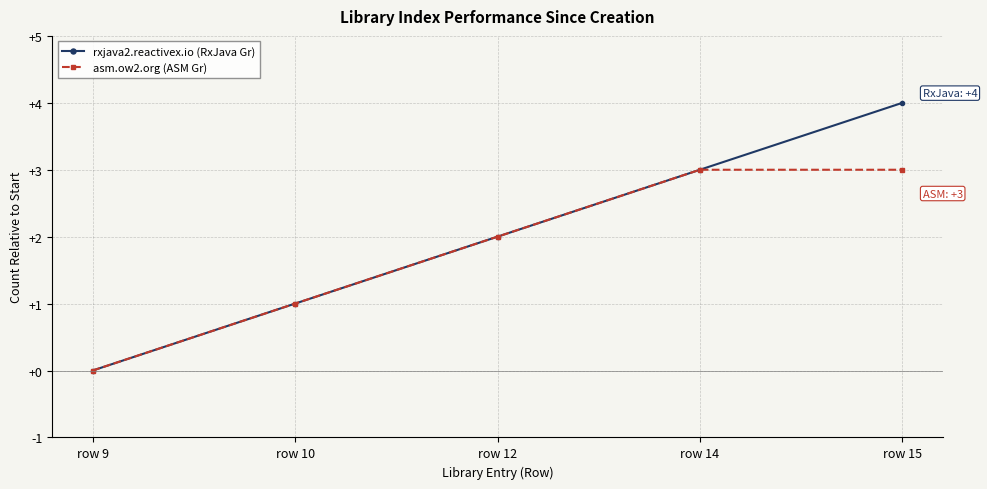

At which category does the chart reach its peak across all series?

row 15